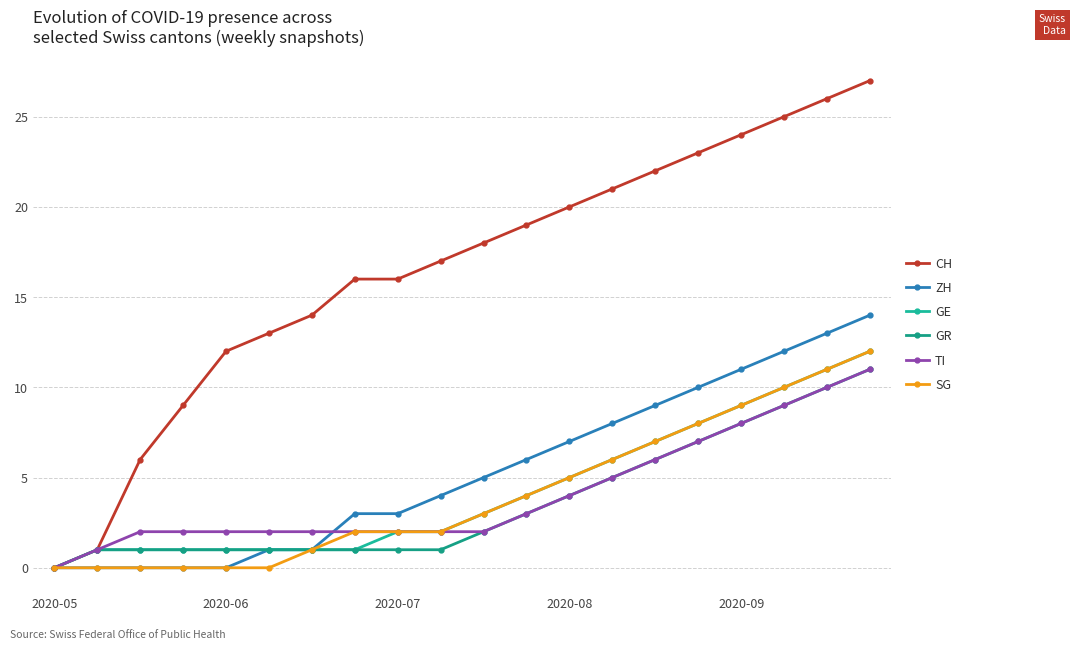

Reading right to left, list all the values displayed in this chart.

CH: 27	26	25	24	23	22	21	20	19	18	17	16	16	14	13	12	9	6	1	0
ZH: 14	13	12	11	10	9	8	7	6	5	4	3	3	1	1	0	0	0	0	0
GE: 12	11	10	9	8	7	6	5	4	3	2	2	1	1	1	1	1	1	1	0
GR: 11	10	9	8	7	6	5	4	3	2	1	1	1	1	1	1	1	1	1	0
TI: 11	10	9	8	7	6	5	4	3	2	2	2	2	2	2	2	2	2	1	0
SG: 12	11	10	9	8	7	6	5	4	3	2	2	2	1	0	0	0	0	0	0